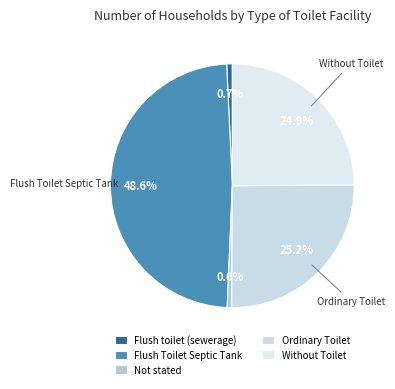

What percentage is the Not stated slice, to the nearest percent?

1%